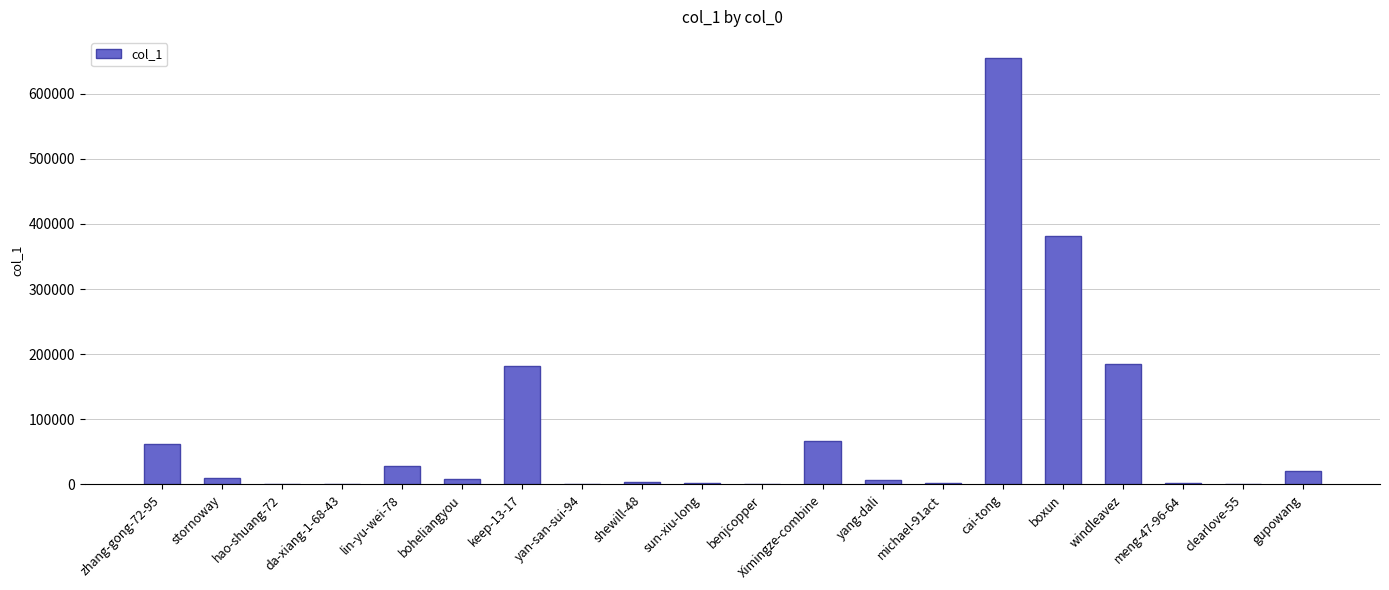

What is the greatest value displayed?

654352